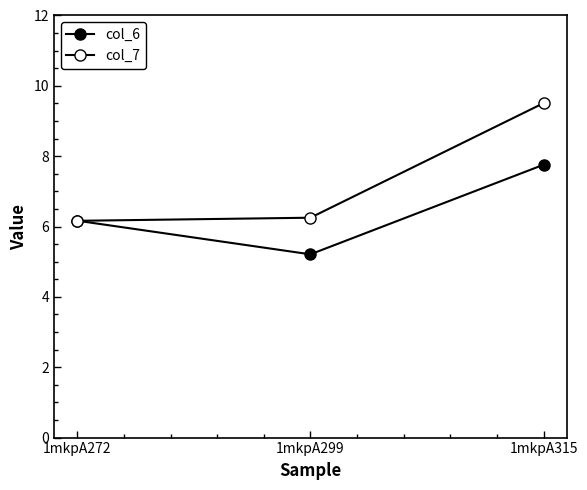

Count the number of data series in this chart.

2